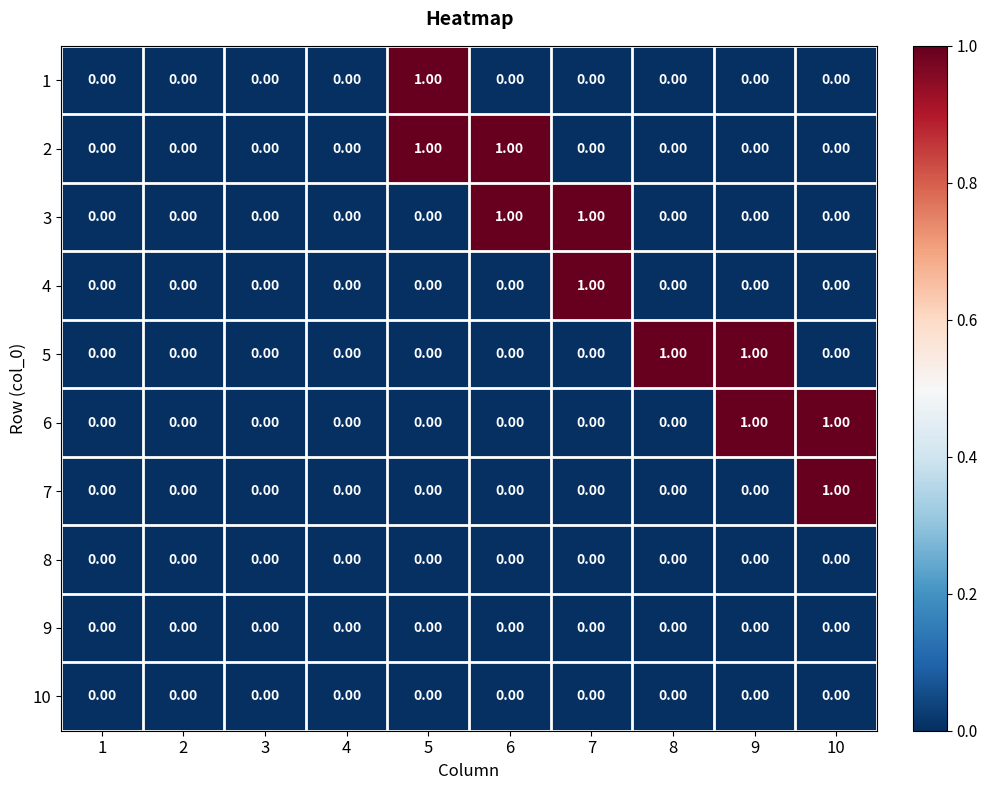

Count the number of categories in the chart.

10